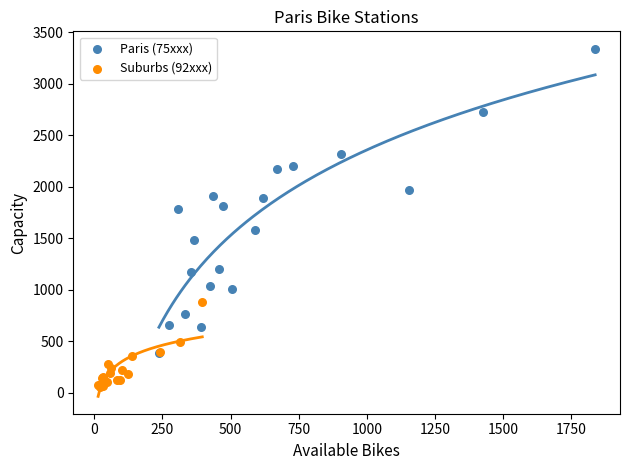

Which series reaches the maximum Y coordinate?

Paris (75xxx)